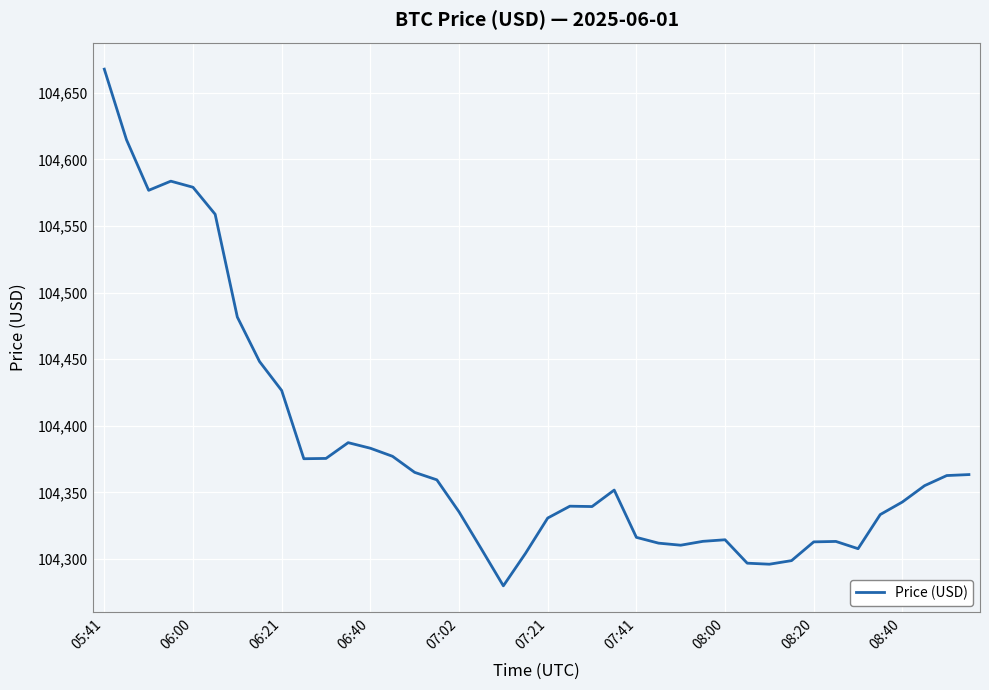

What is the smallest value displayed?

104279.9